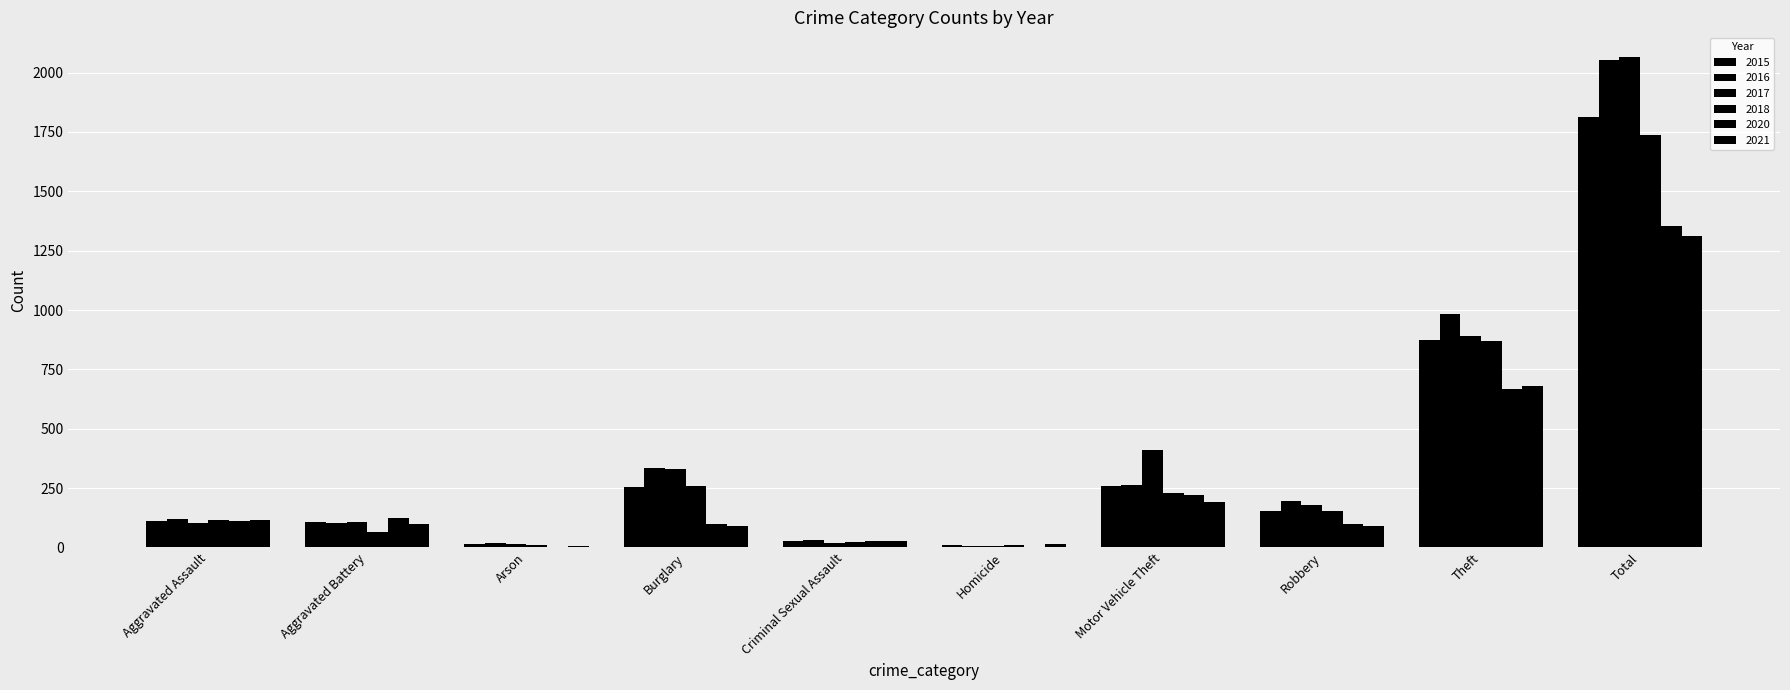

What is the average value of the 2016 series?

411